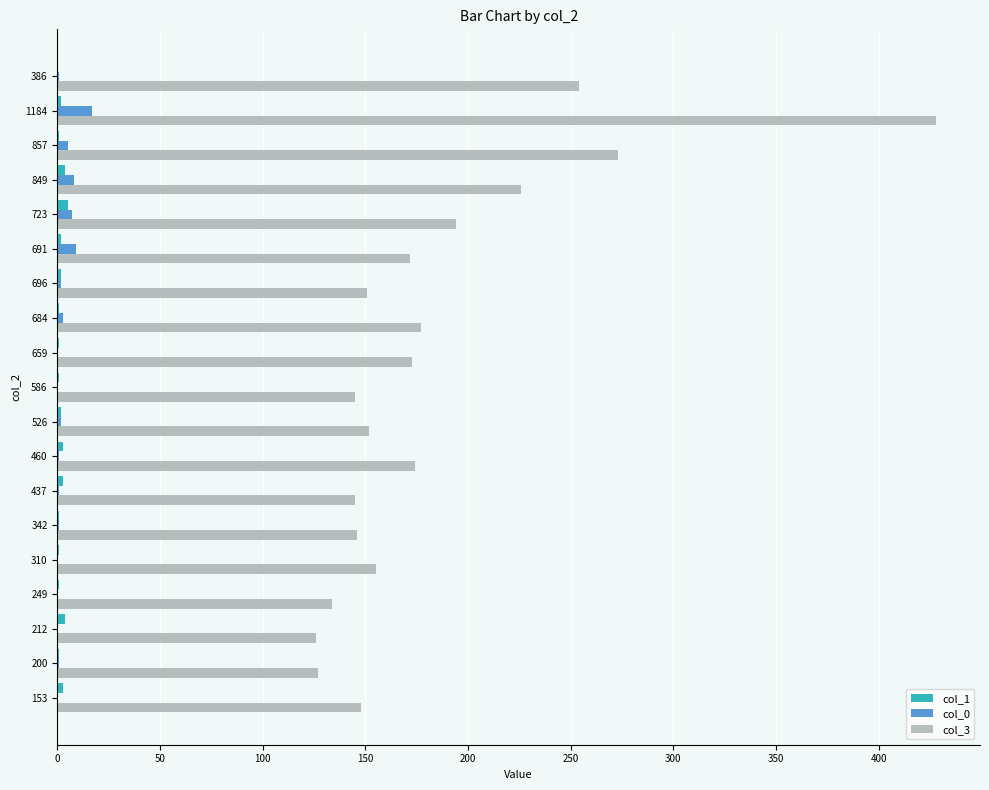

True or false: col_3 has a value of 63 at 342.

False